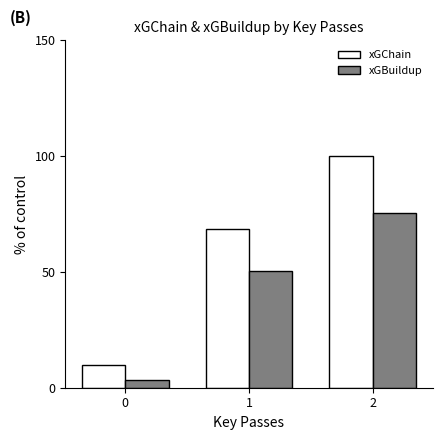

What is the value of the xGChain bar at the 3rd from the left?

100.0